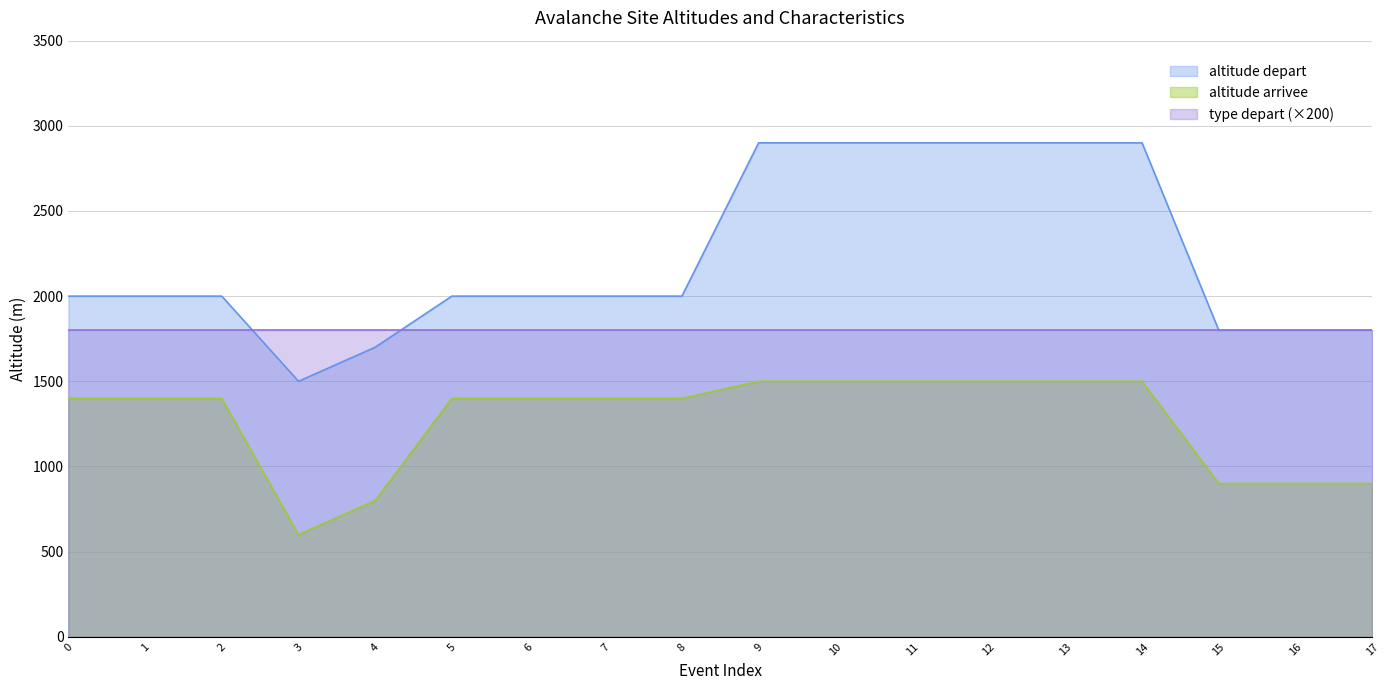

What are all the series names shown in the legend?

altitude depart, altitude arrivee, type depart (×200)